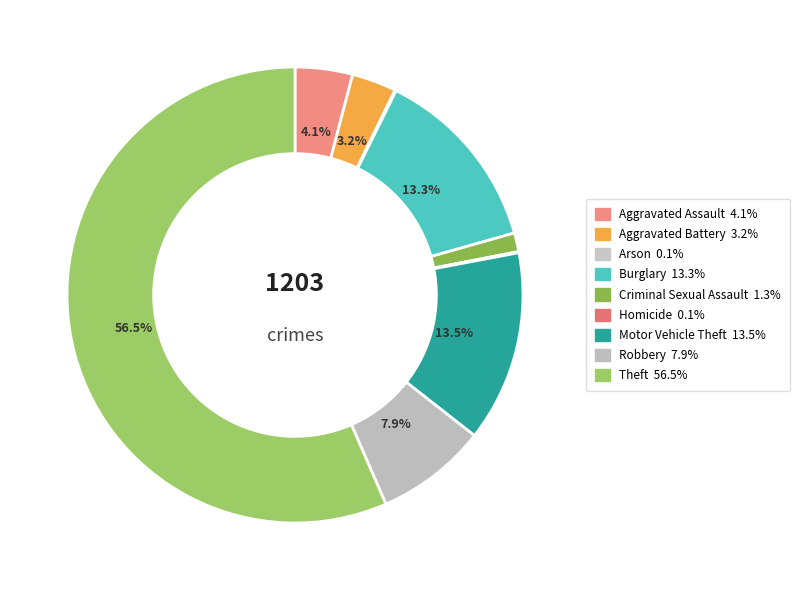

What is the change in value from Aggravated Battery to Burglary?

+122